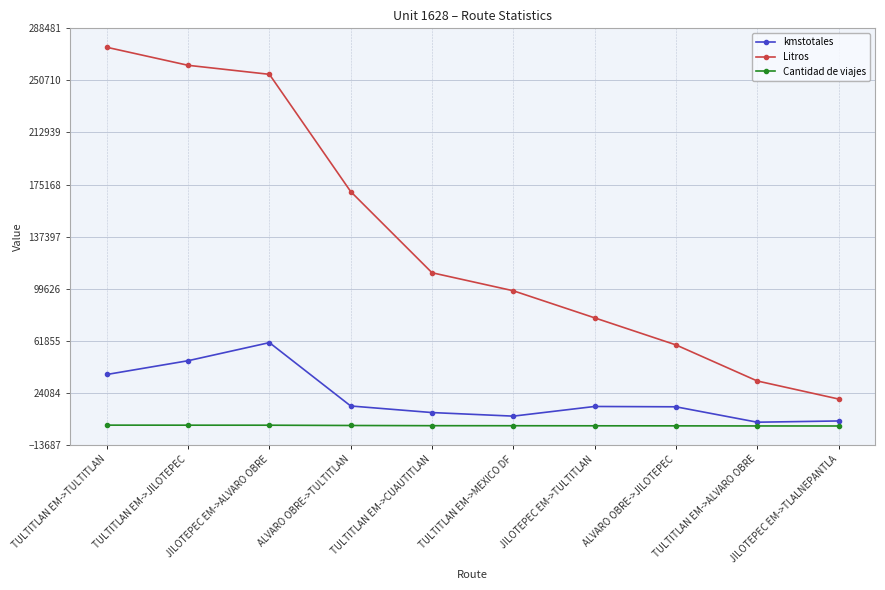

What is the sum of all Litros values?

1360648.6